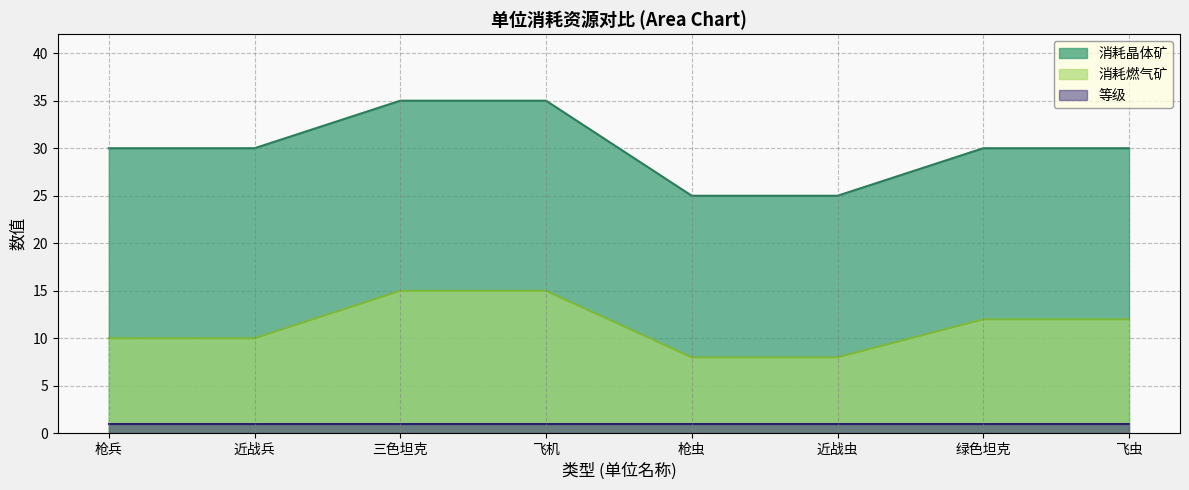

How many 消耗晶体矿 values are between 30 and 35?

6